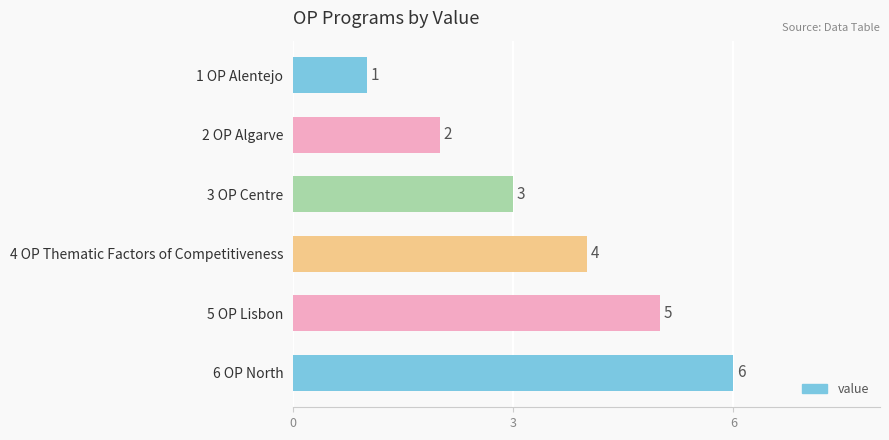

Rank the categories by value from lowest to highest.

1 OP Alentejo, 2 OP Algarve, 3 OP Centre, 4 OP Thematic Factors of Competitiveness, 5 OP Lisbon, 6 OP North